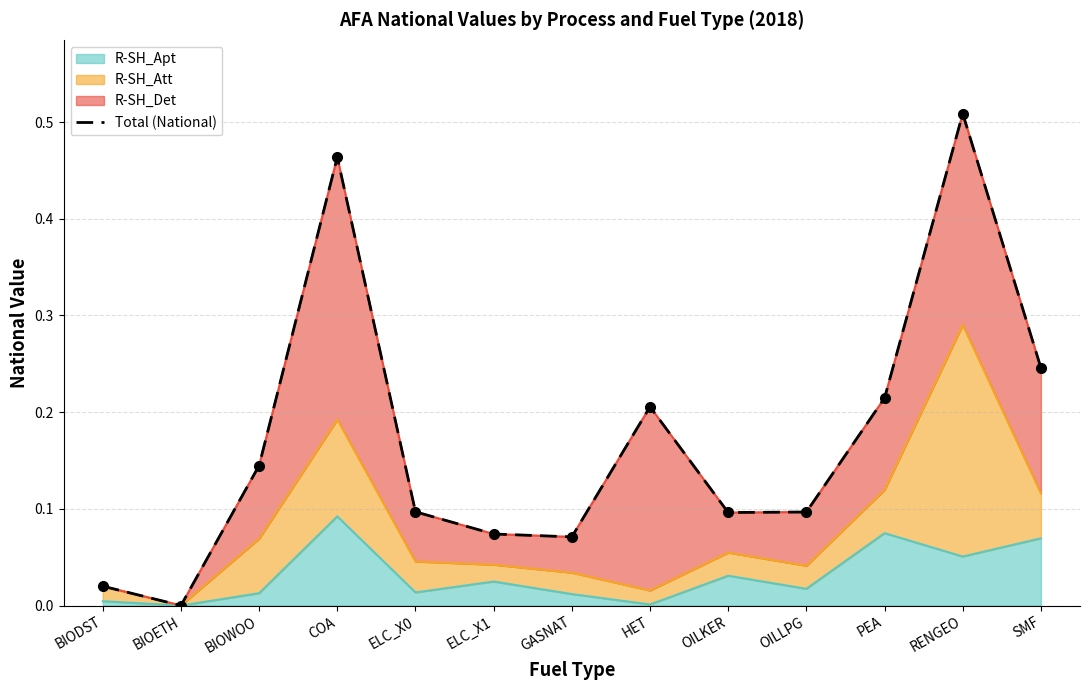

Rank the categories by value from highest to lowest.

RENGEO, COA, SMF, PEA, HET, BIOWOO, ELC_X0, OILLPG, OILKER, ELC_X1, GASNAT, BIODST, BIOETH